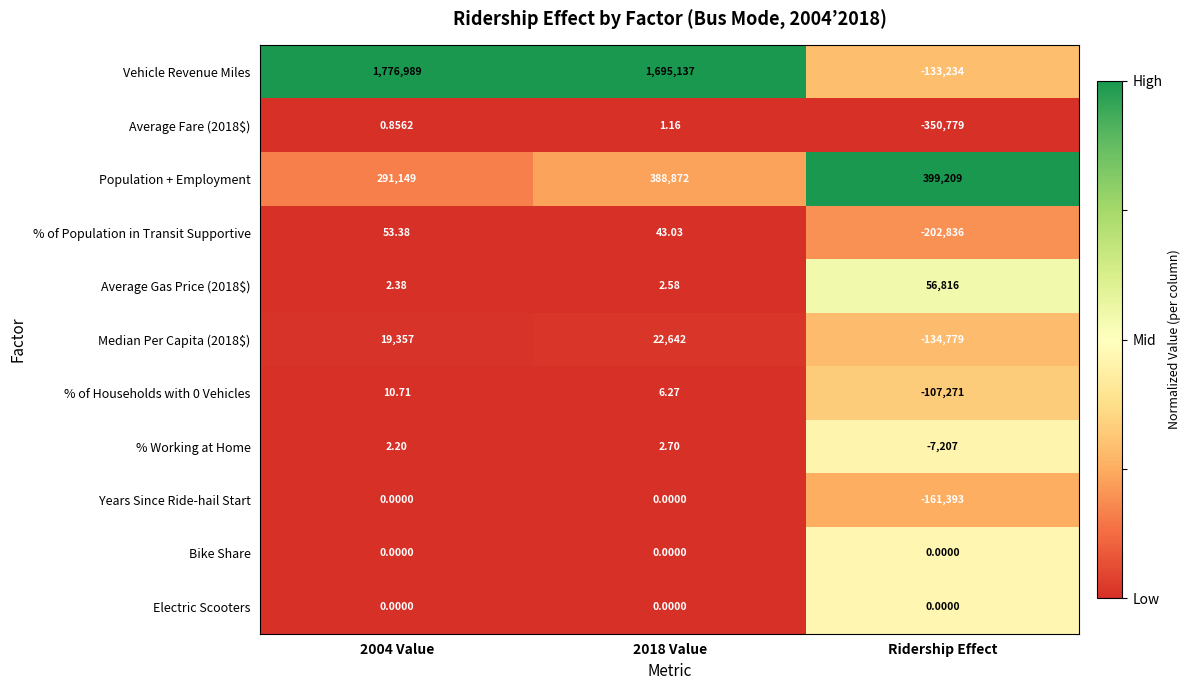

Which series has the largest total across all categories?

Vehicle Revenue Miles